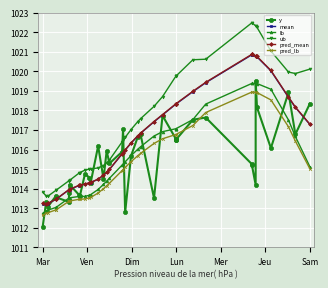

Which series has the widest spread of values?

ub